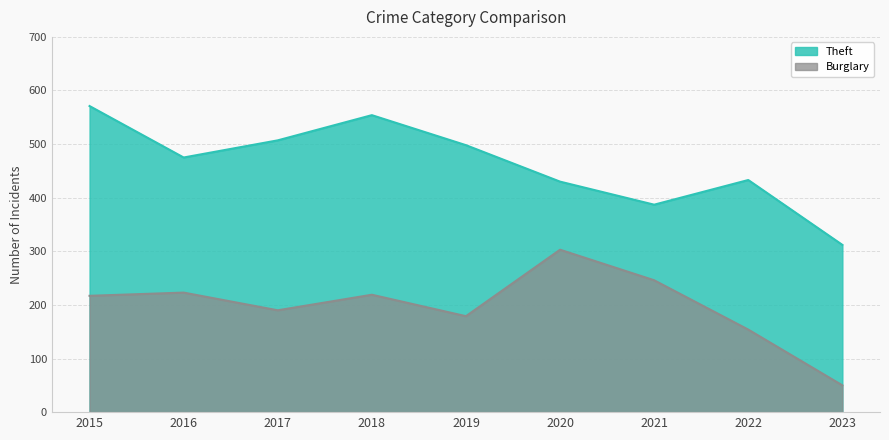

How many lines are shown in the chart?

2